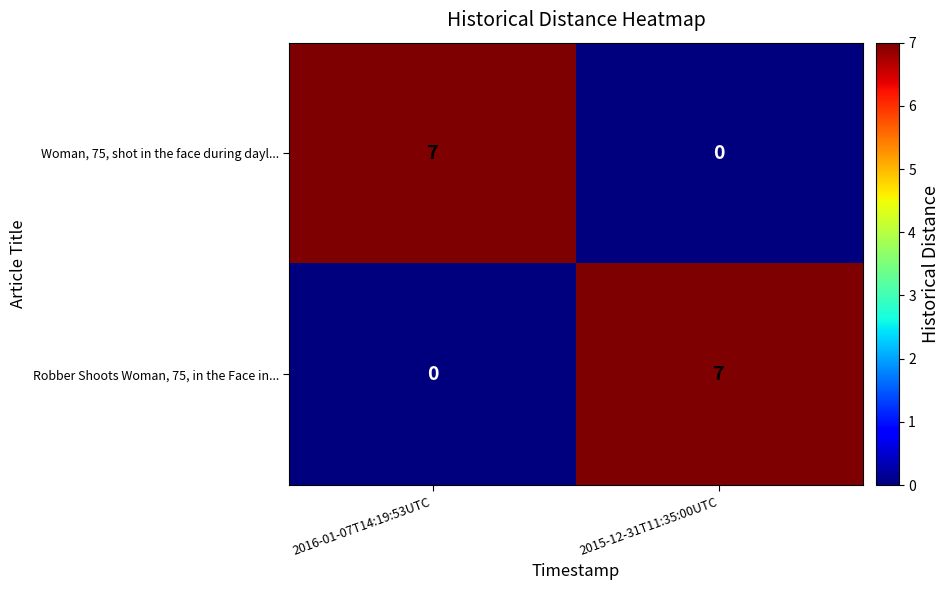

Which category has the highest value in the Woman, 75, shot in the face during dayl... series?

2016-01-07T14:19:53UTC